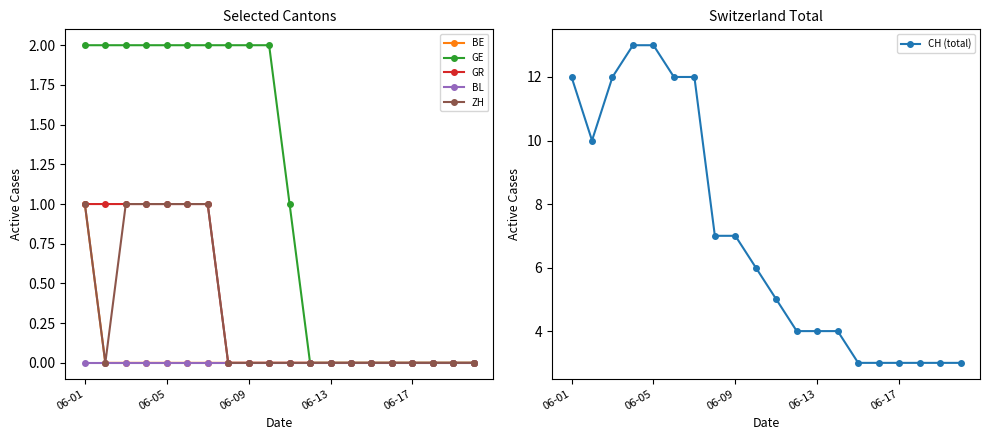

The GE series shows 2 at 06-01. True or false?

True